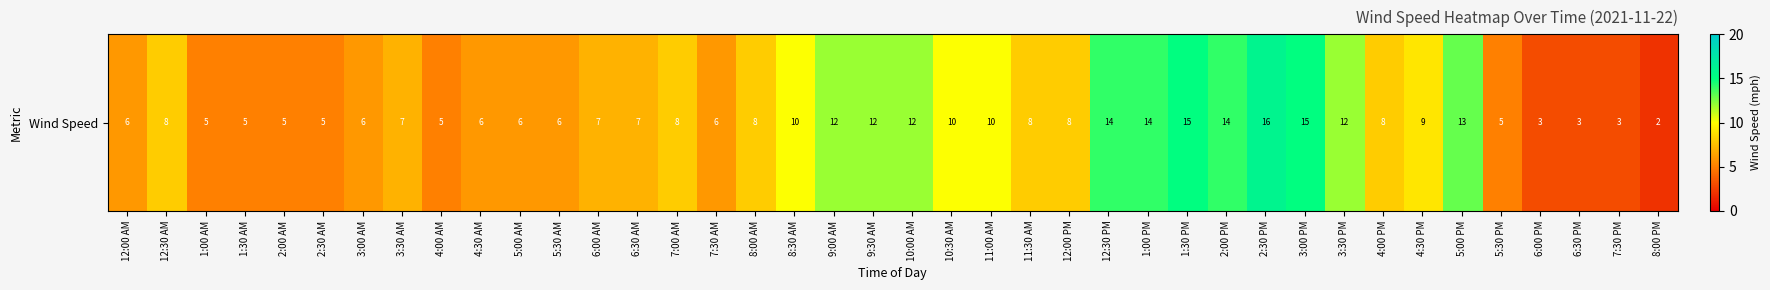

True or false: the data shows 1 at 7:30 PM.

False